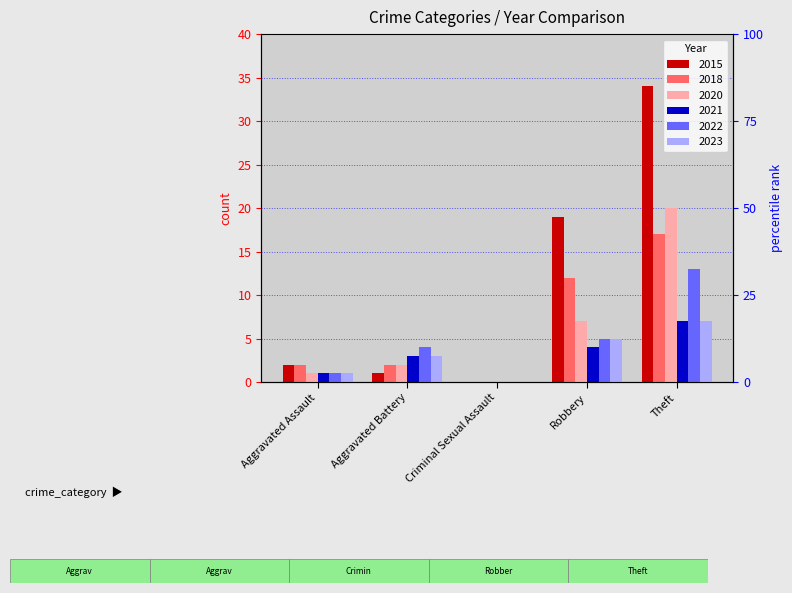

What position from the left is Robbery?

4